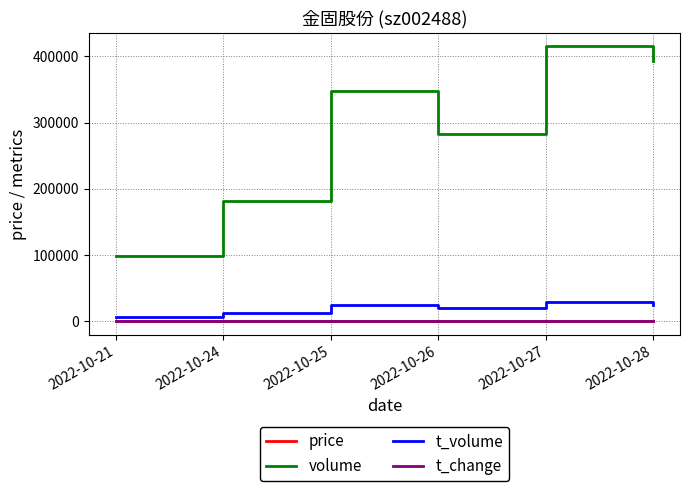

How many lines are shown in the chart?

4